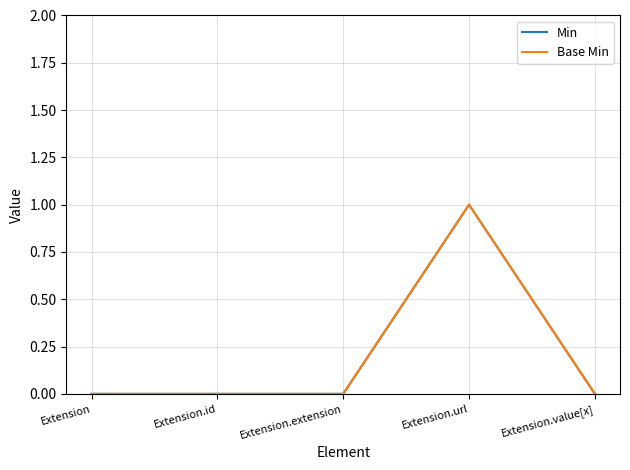

What is the difference between the maximum and minimum values in the Min series?

1